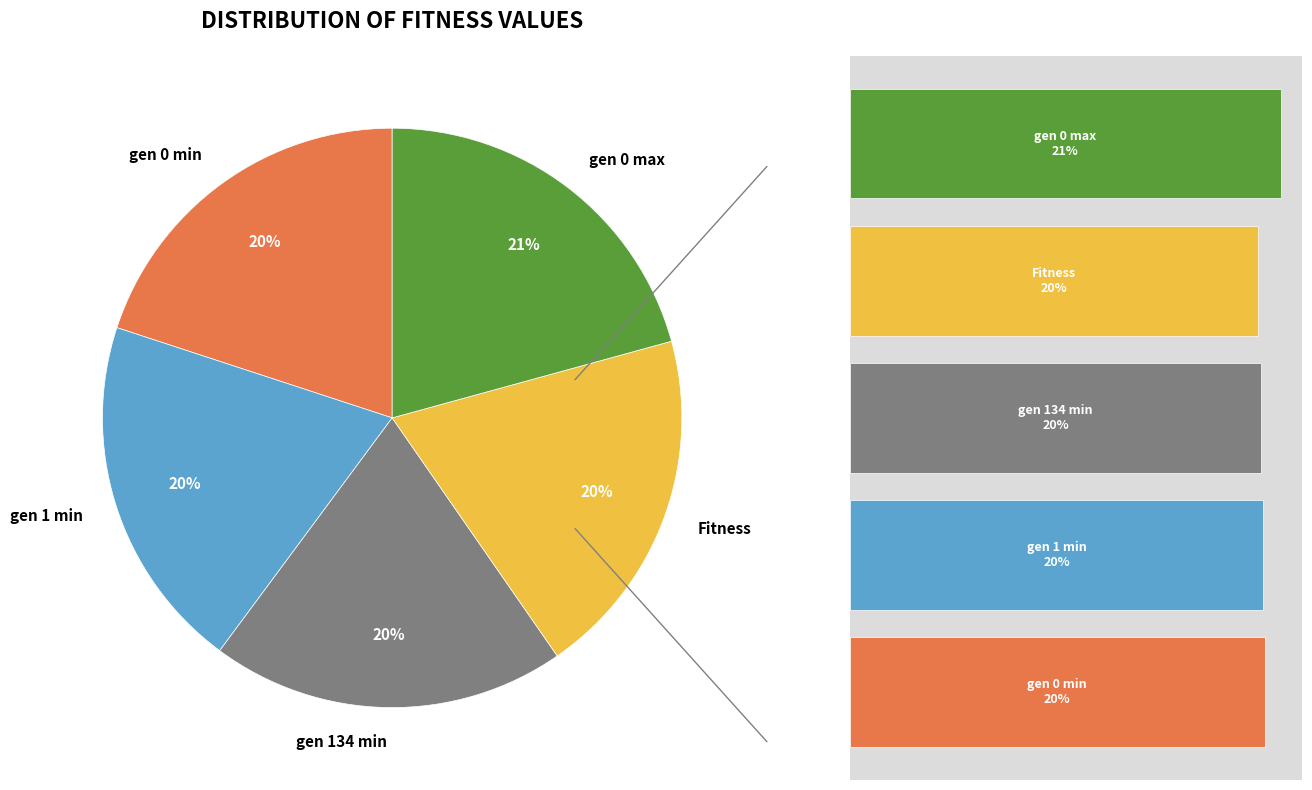

The Fitness slice represents 20% of the pie. True or false?

True